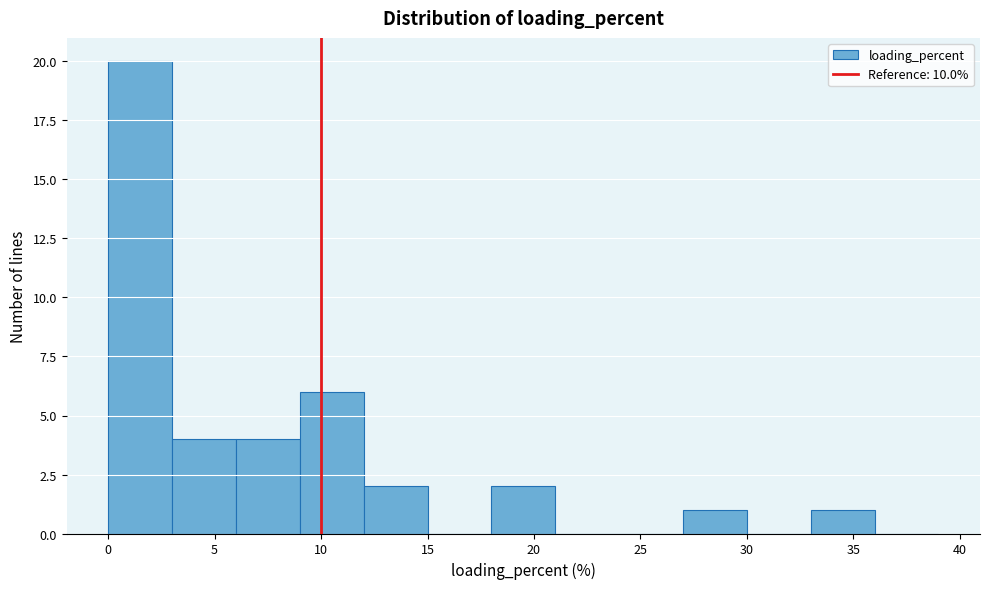

Reading left to right, list every bar in this chart as the range it spans on the x-axis followed by its height. The values are not printed on the chart, so give them approximately, as read against the axis.

0 to 3: 20
3 to 6: 4
6 to 9: 4
9 to 12: 6
12 to 15: 2
15 to 18: 0
18 to 21: 2
21 to 24: 0
24 to 27: 0
27 to 30: 1
30 to 33: 0
33 to 36: 1
36 to 39: 0